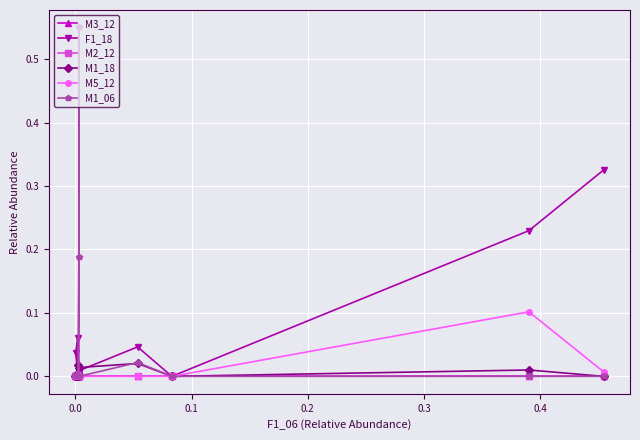

Which series has the largest total across all categories?

M1_06